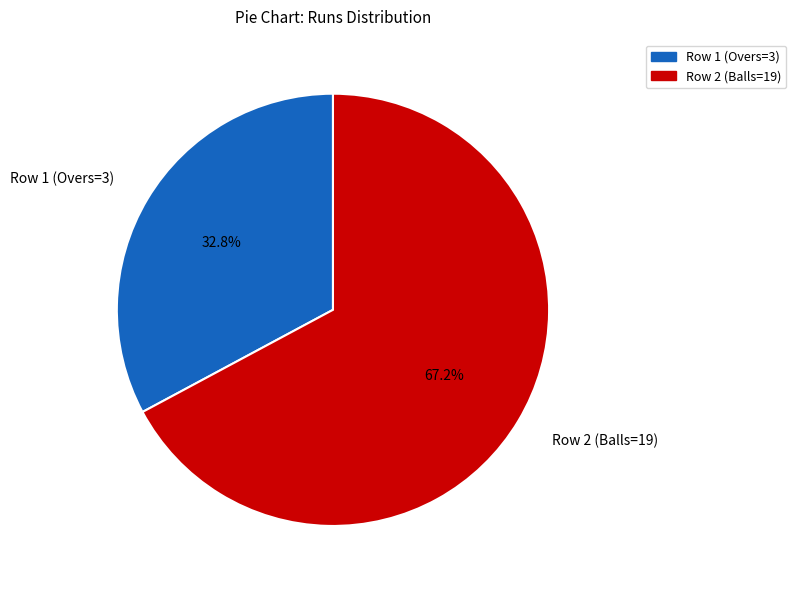

Rank the categories by value from lowest to highest.

Row 1 (Overs=3), Row 2 (Balls=19)